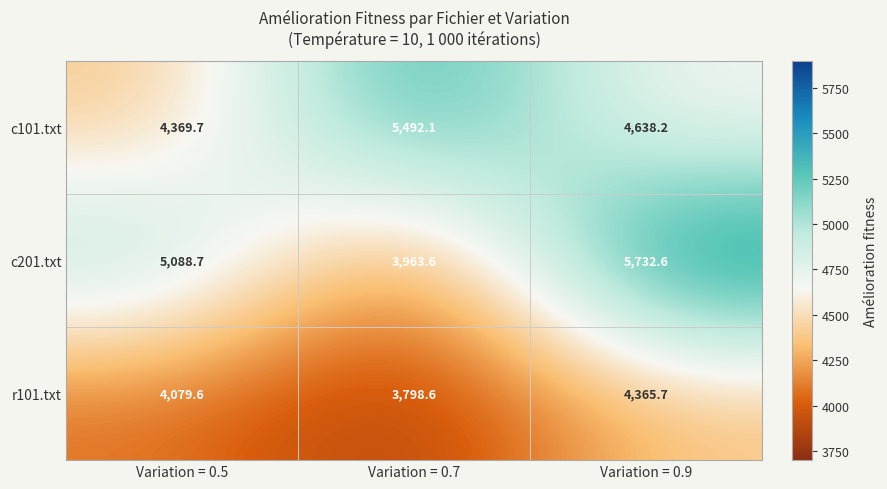

What is the difference between the r101.txt values at Variation = 0.9 and Variation = 0.5?

286.1